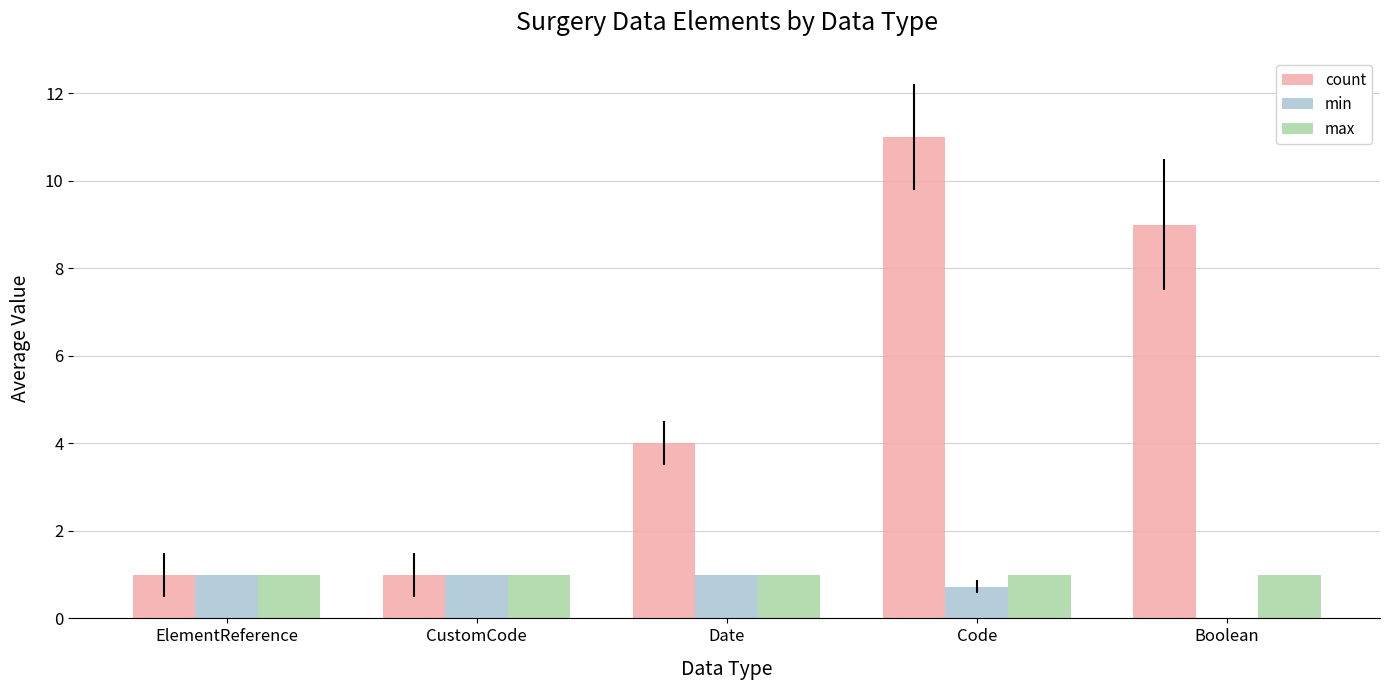

What is the highest value of the min series?

1.0